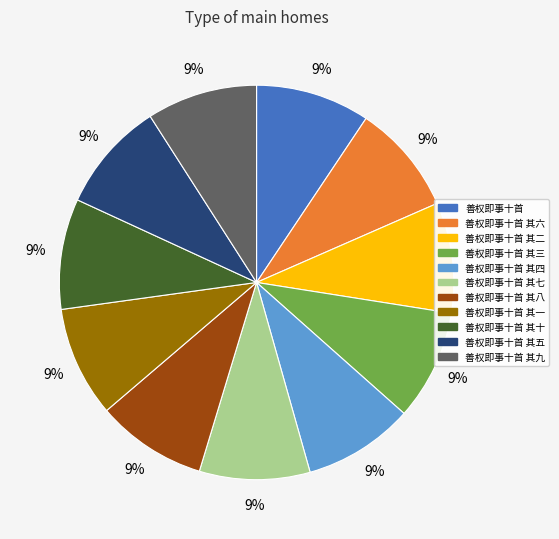

Is there a majority slice in this chart?

No